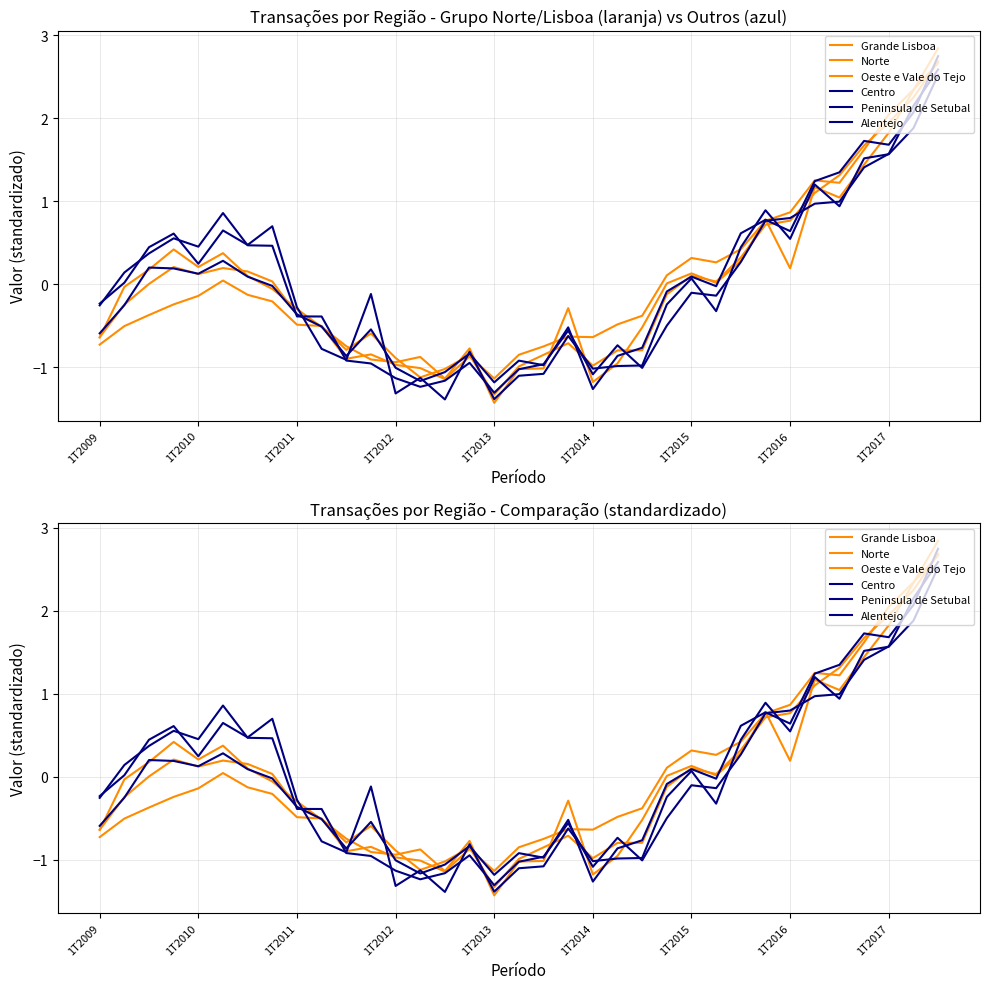

How many lines are shown in the chart?

6